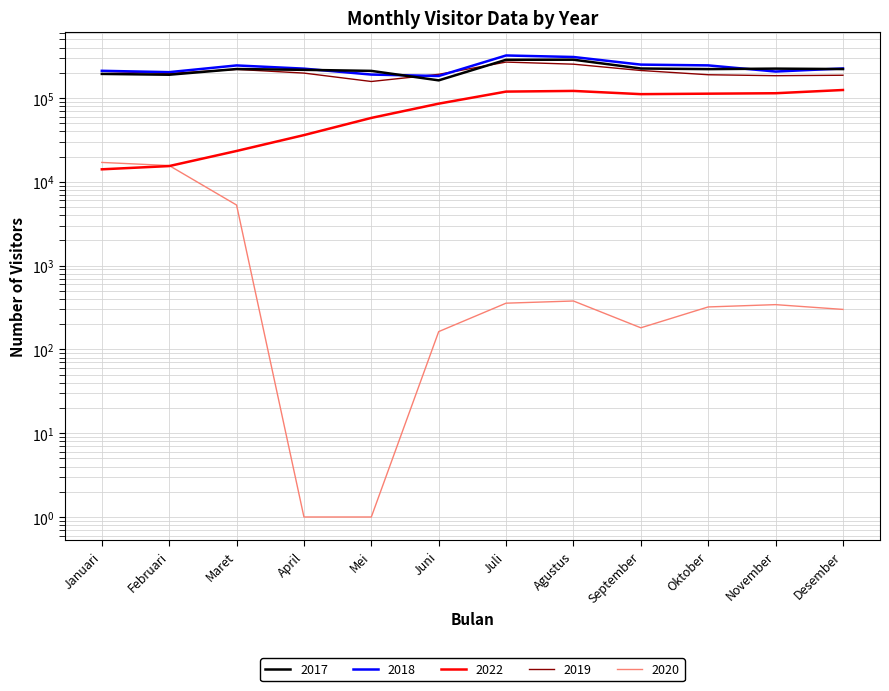

At which category does 2019 reach its first local valley?

Februari